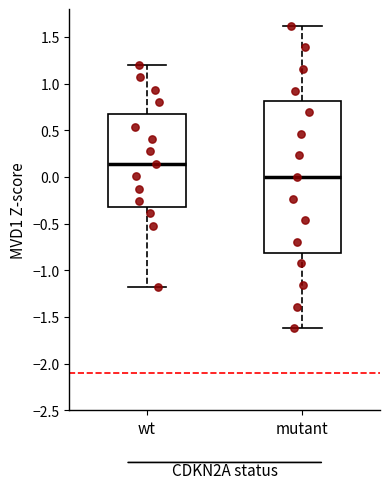

Where does the median line of the box for wt sit on the y-axis? The values are not printed on the chart, so give them approximately, as read against the axis.

0.15